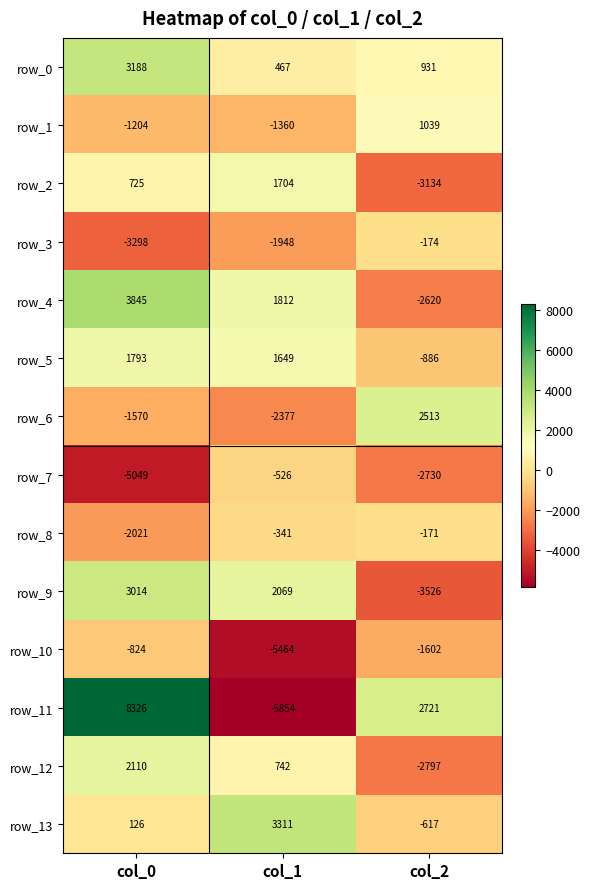

How many categories are shown in the chart?

3